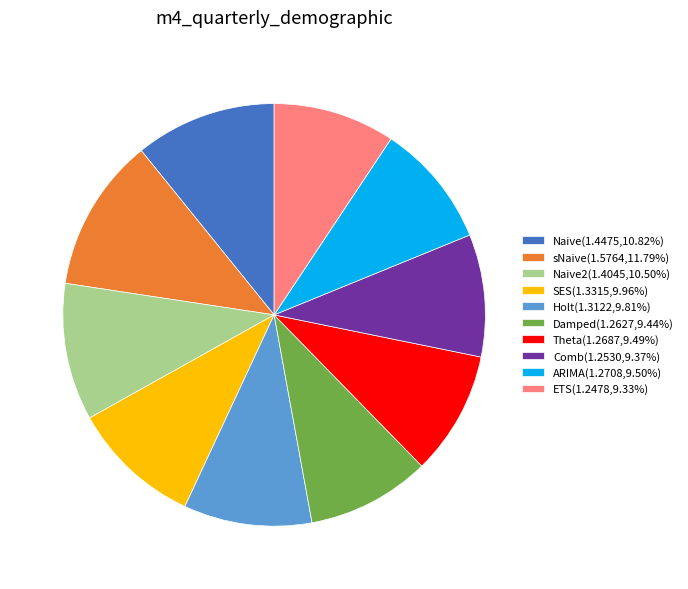

What is the ratio of the value at SES(1.3315,9.96%) to the value at ARIMA(1.2708,9.50%)?

1.0